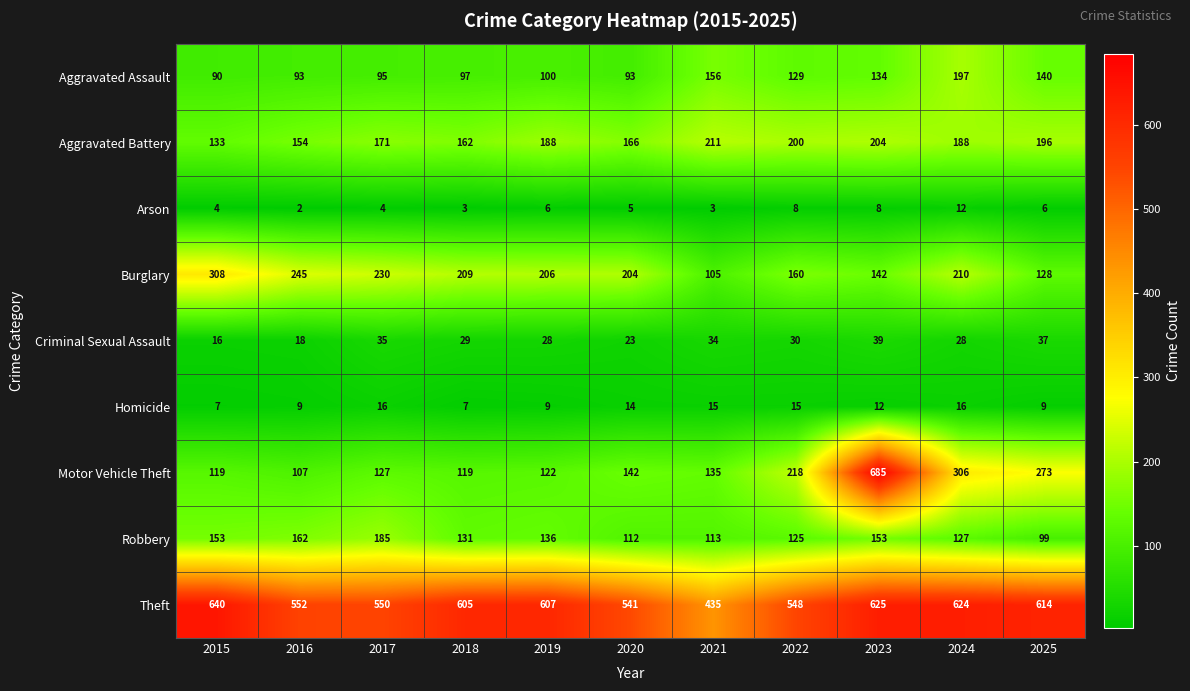

At which label does Motor Vehicle Theft reach its peak?

2023